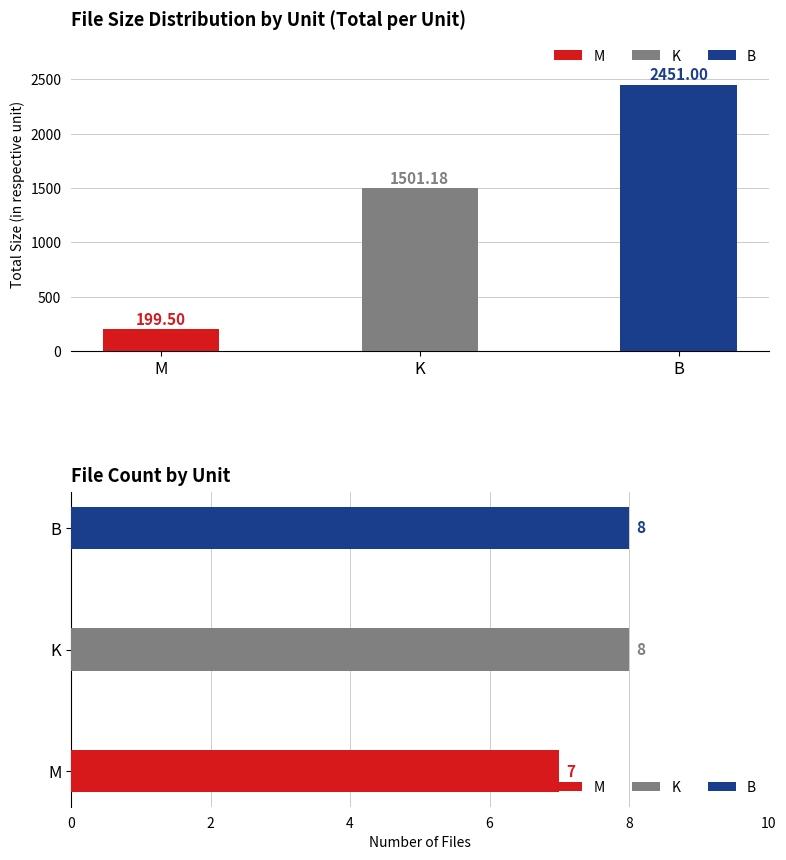

At M, list the series in order from smallest to largest.

File Count per Unit, Total Size per Unit